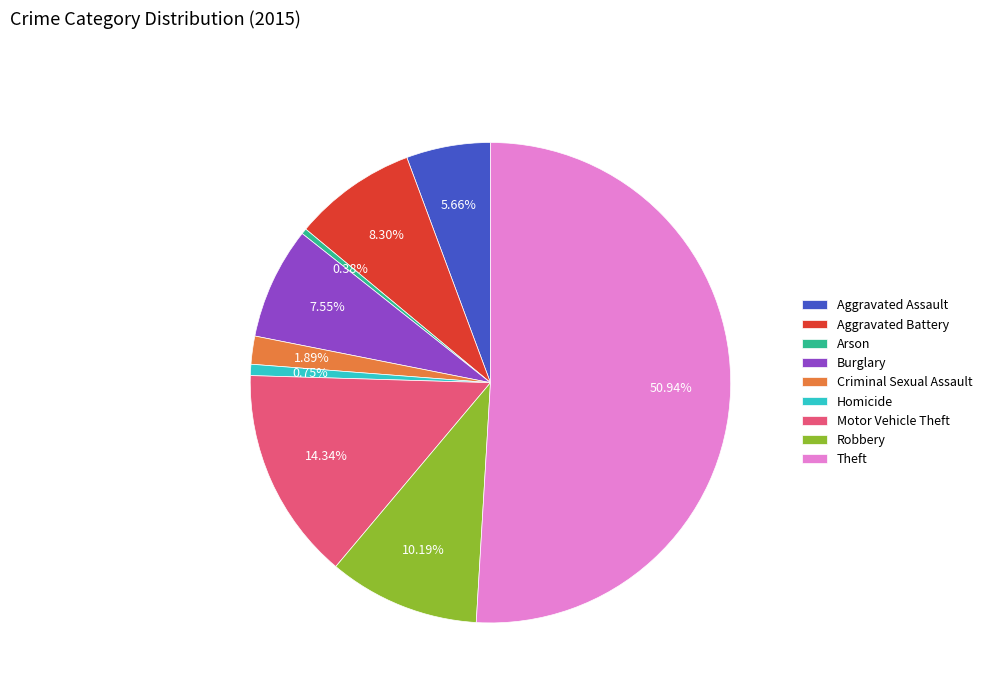

The Theft slice represents 51% of the pie. True or false?

True